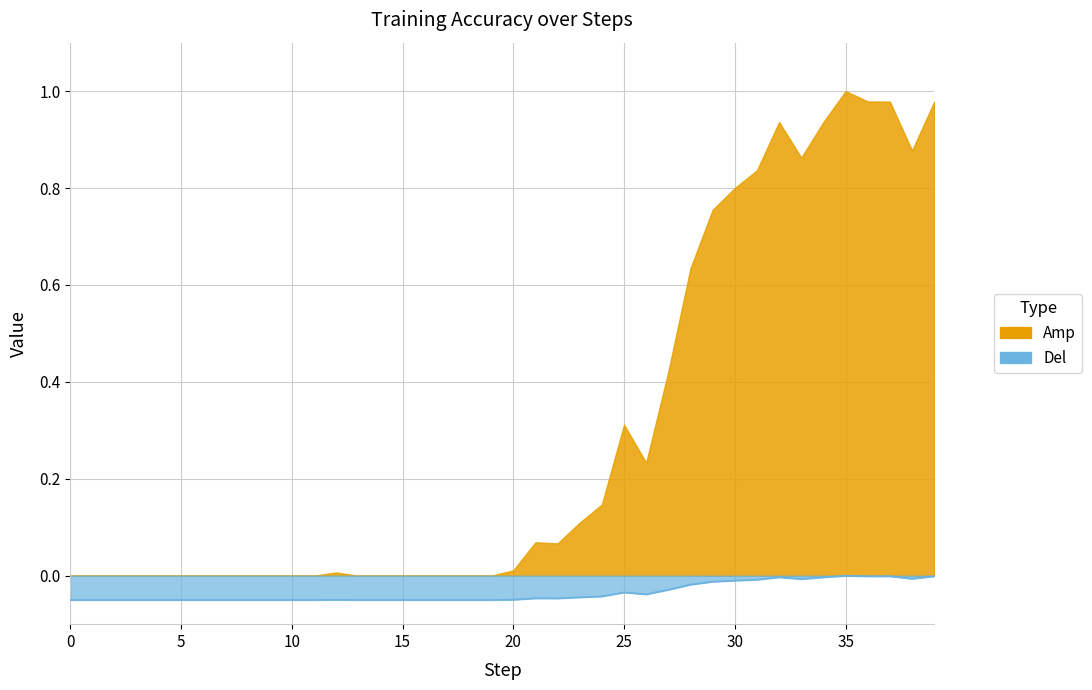

What is the sum of the values at 5 and 2?

-0.1